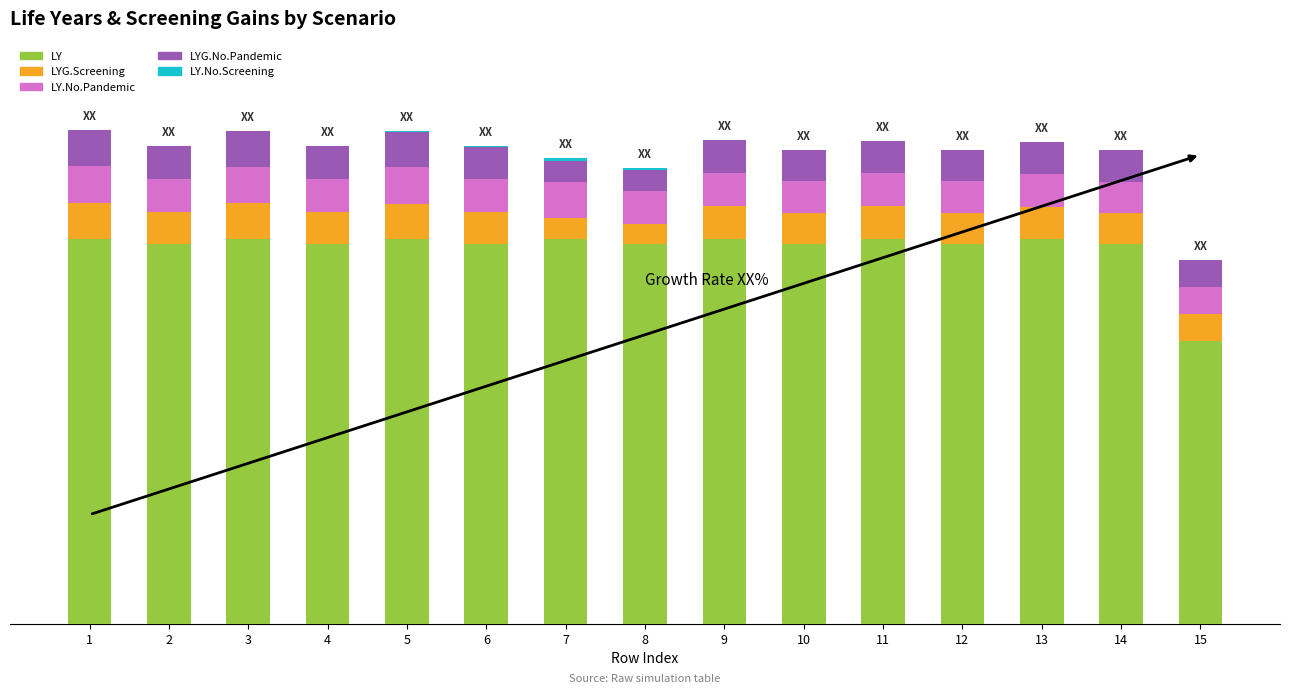

Reading left to right, what are all the values shown in this chart?

LY: 1=315.9	2=311.6	3=315.9	4=311.6	5=315.9	6=311.6	7=315.9	8=311.6	9=315.9	10=311.6	11=315.9	12=311.6	13=315.9	14=311.6	15=232.2
LYG.Screening: 1=29.7	2=26.8	3=29.5	4=26.7	5=29.1	6=26.5	7=17.1	8=16.8	9=27.0	10=25.8	11=26.7	12=25.7	13=26.3	14=25.5	15=22.2
LY.No.Pandemic: 1=29.9	2=27.2	3=29.9	4=27.2	5=29.9	6=27.2	7=29.9	8=27.2	9=27.1	10=26.0	11=27.1	12=26.0	13=27.1	14=26.0	15=22.0
LYG.No.Pandemic: 1=29.7	2=26.9	3=29.5	4=26.8	5=29.1	6=26.6	7=17.2	8=16.8	9=27.0	10=25.9	11=26.8	12=25.8	13=26.4	14=25.6	15=22.2
LY.No.Screening: 1=0.0	2=0.1	3=0.1	4=0.1	5=0.1	6=0.1	7=2.5	8=2.1	9=0.0	10=0.0	11=0.1	12=0.1	13=0.2	14=0.1	15=-0.0